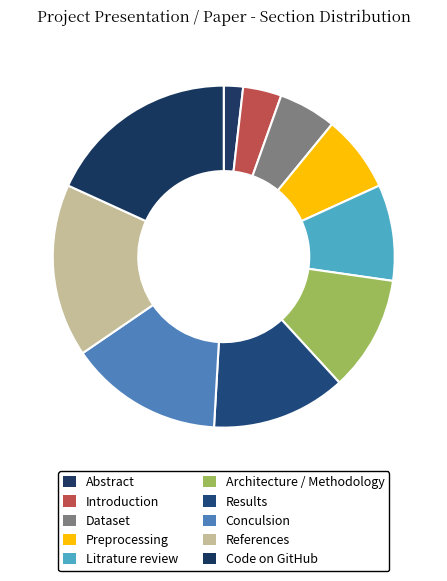

Rank the categories by value from lowest to highest.

Abstract, Introduction, Dataset, Preprocessing, Litrature review, Architecture / Methodology, Results, Conculsion, References, Code on GitHub